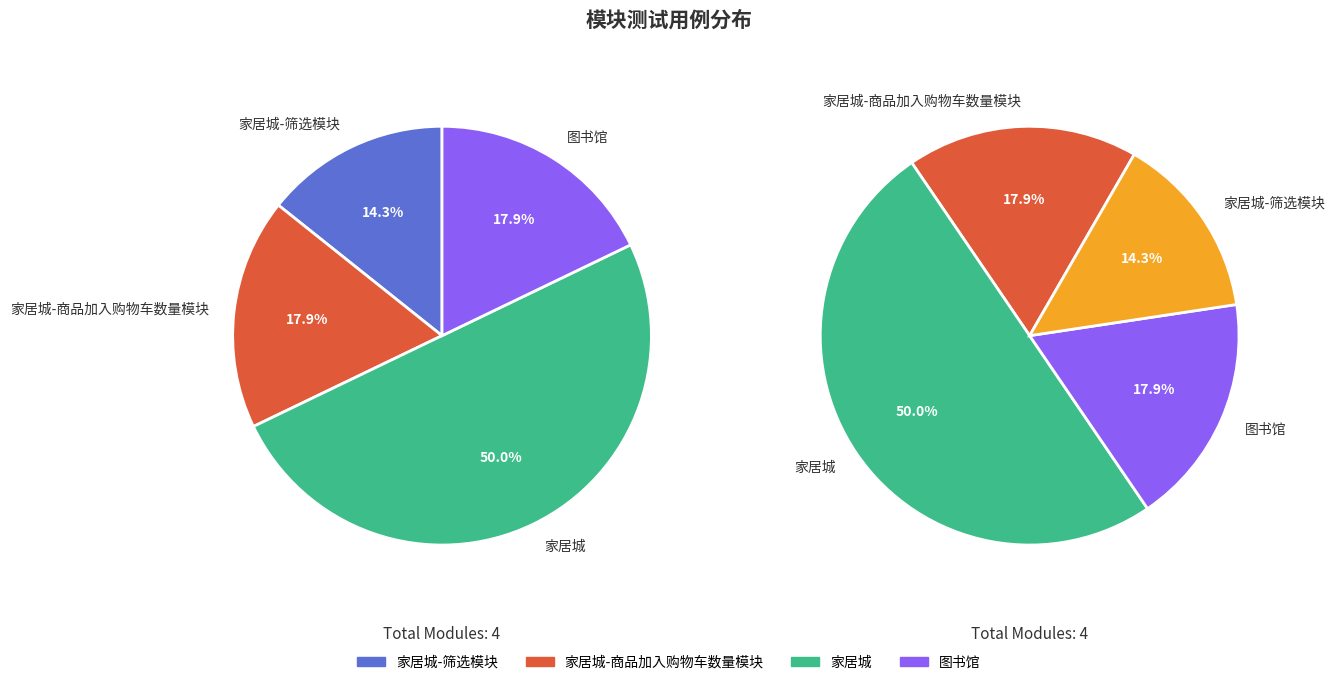

Rank the categories by value from highest to lowest.

家居城, 家居城-商品加入购物车数量模块, 图书馆, 家居城-筛选模块